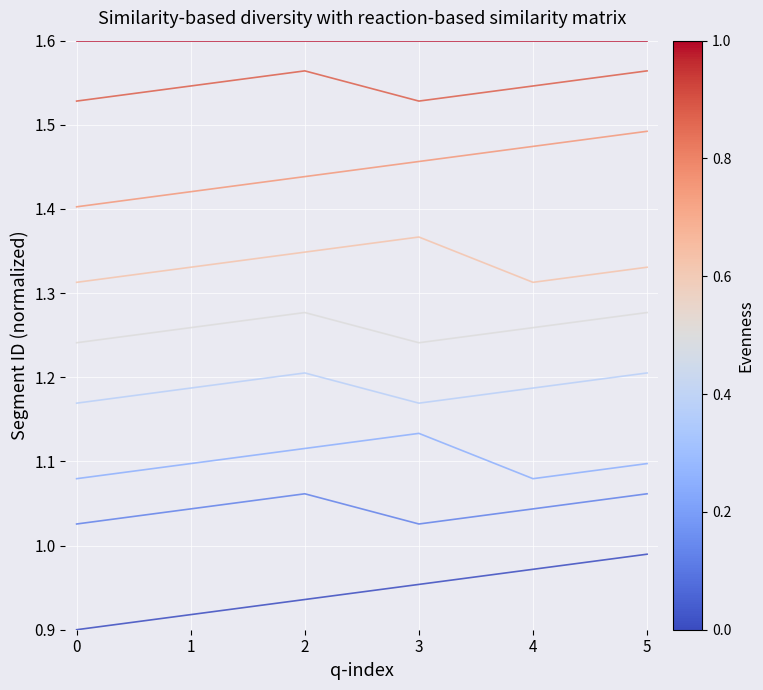

What is the difference between the highest and lowest values at 4?

0.6